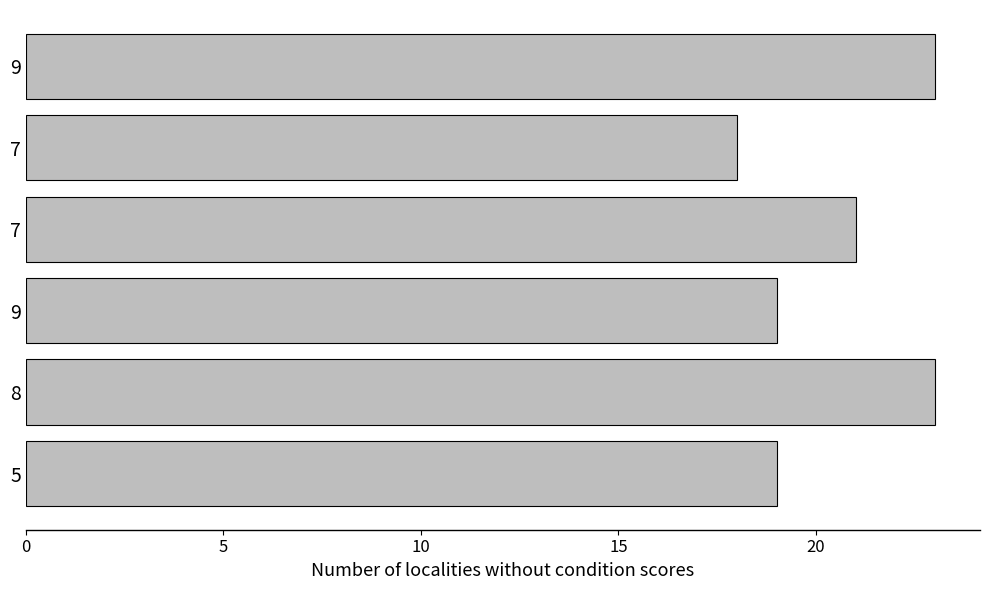

How many bars are there in total?

6